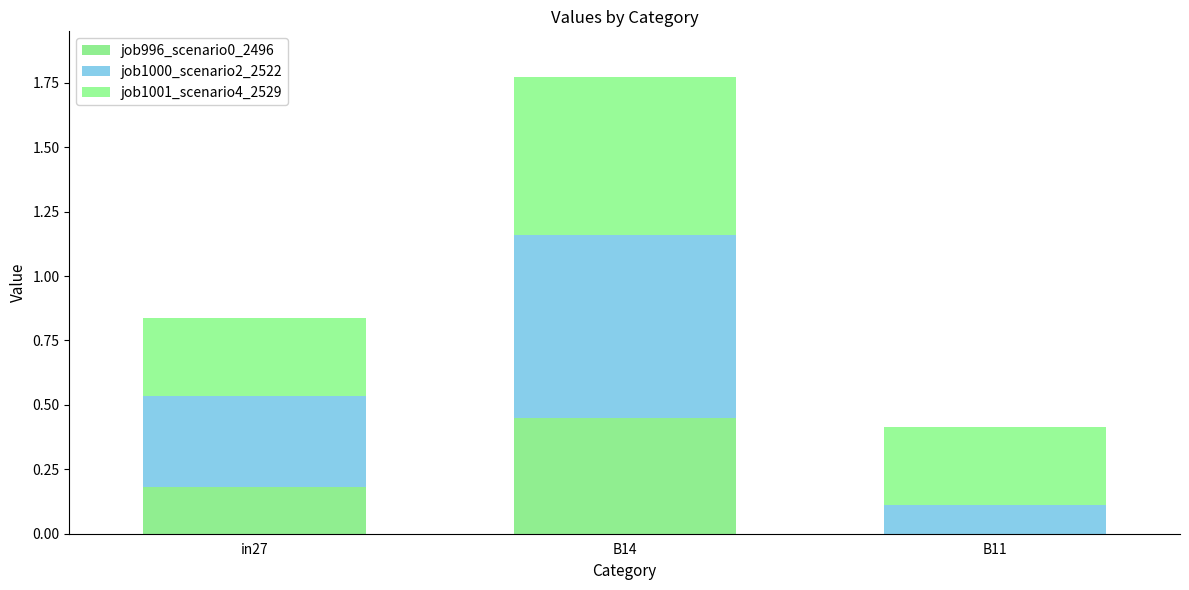

How many values in the job996_scenario0_2496 series exceed 0?

2